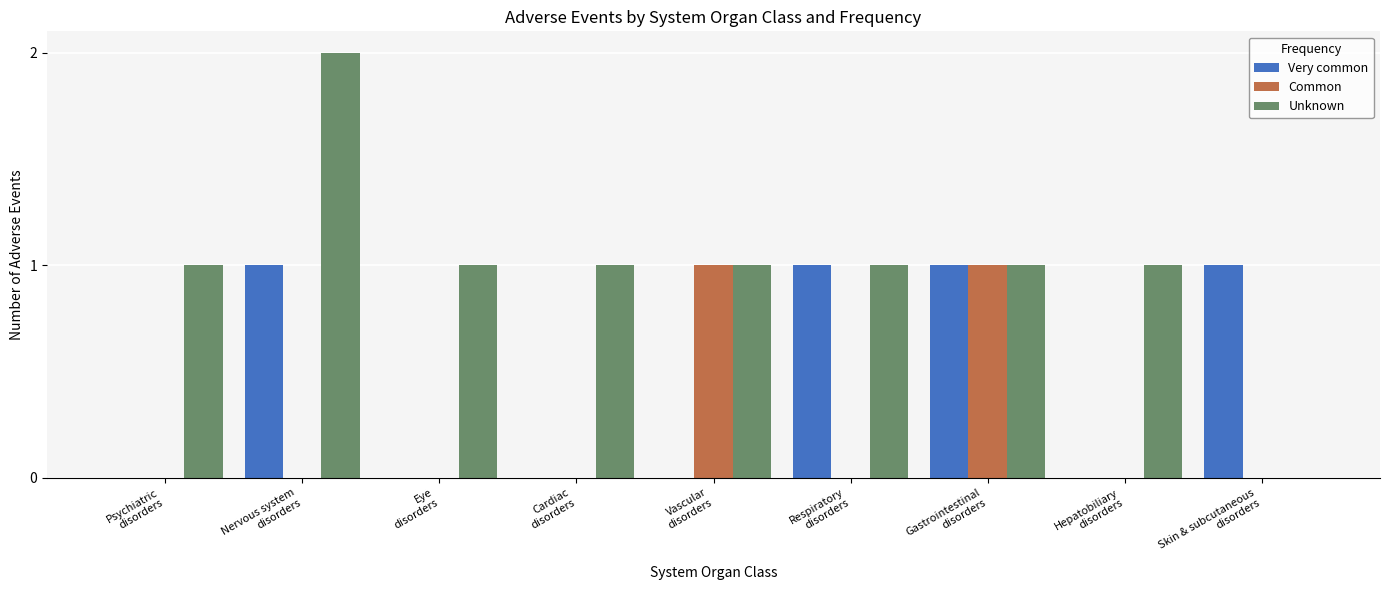

Which series has the largest total across all categories?

Unknown